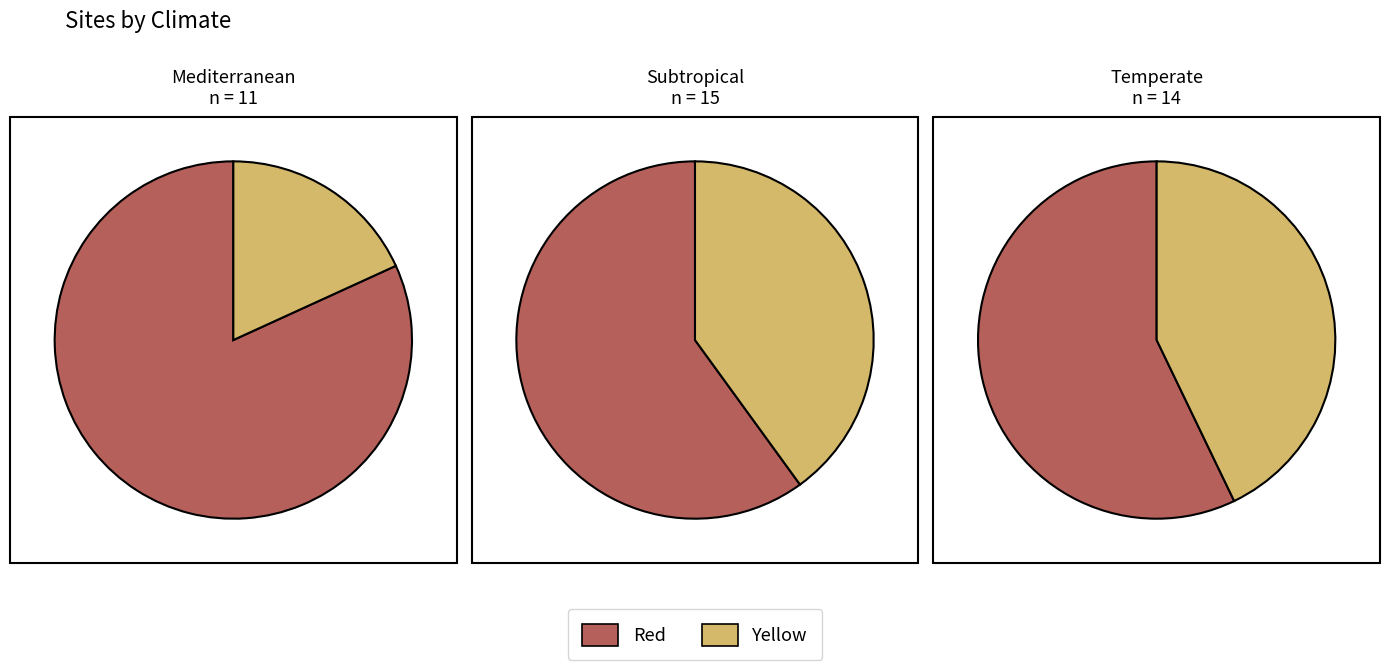

What percentage is the 1 slice, to the nearest percent?

42%